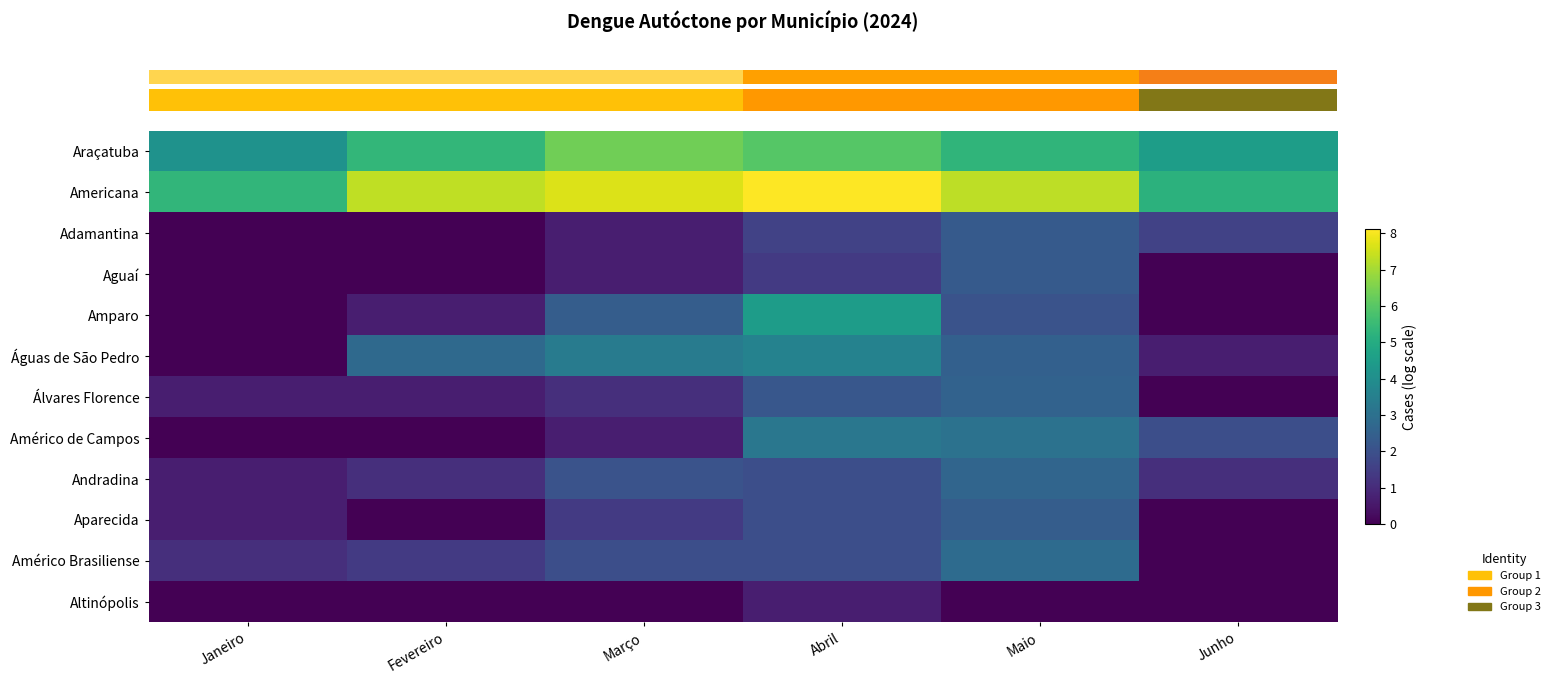

At which category does the chart reach its minimum across all series?

Janeiro